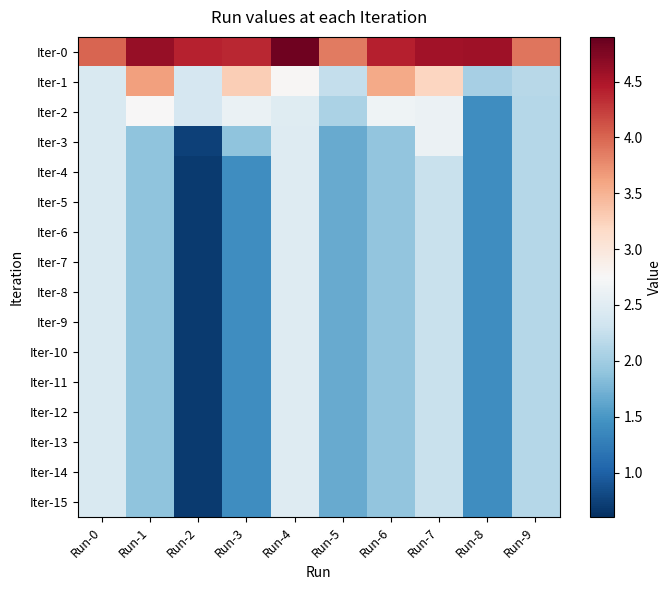

Which series changed the most between Run-1 and Run-4?

Iter-1